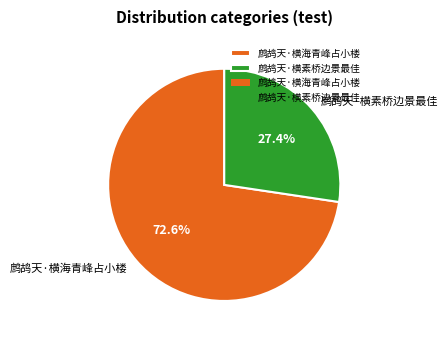

How many segments does this pie chart have?

2